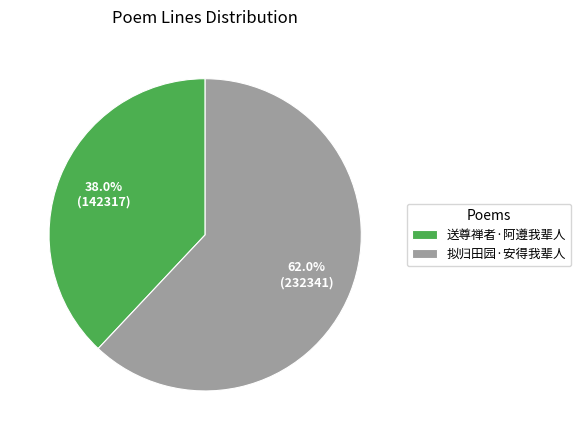

Does any single category account for the majority?

Yes